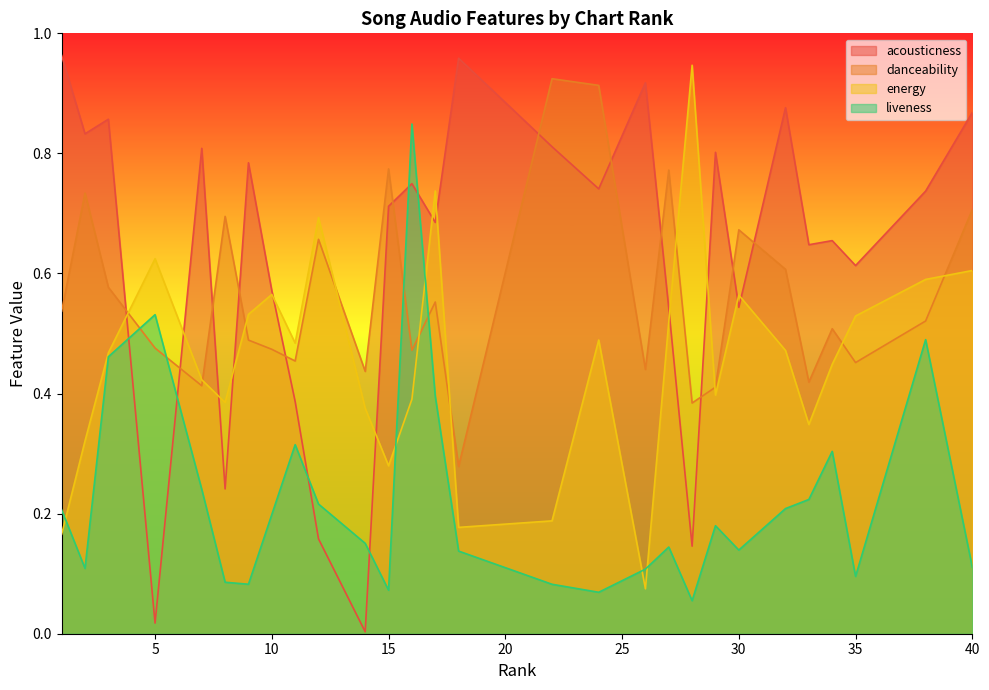

At how many categories does at least one series exceed 0?

28